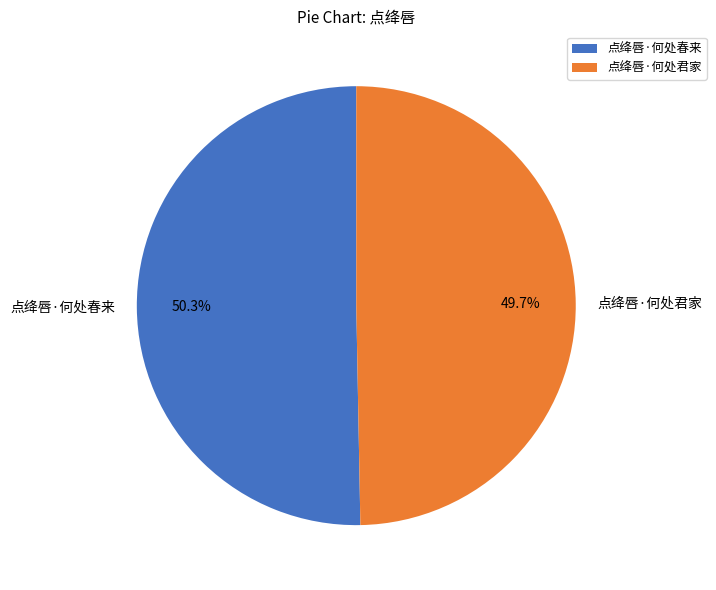

Does 点绛唇·何处春来 account for over 50% of the chart?

Yes